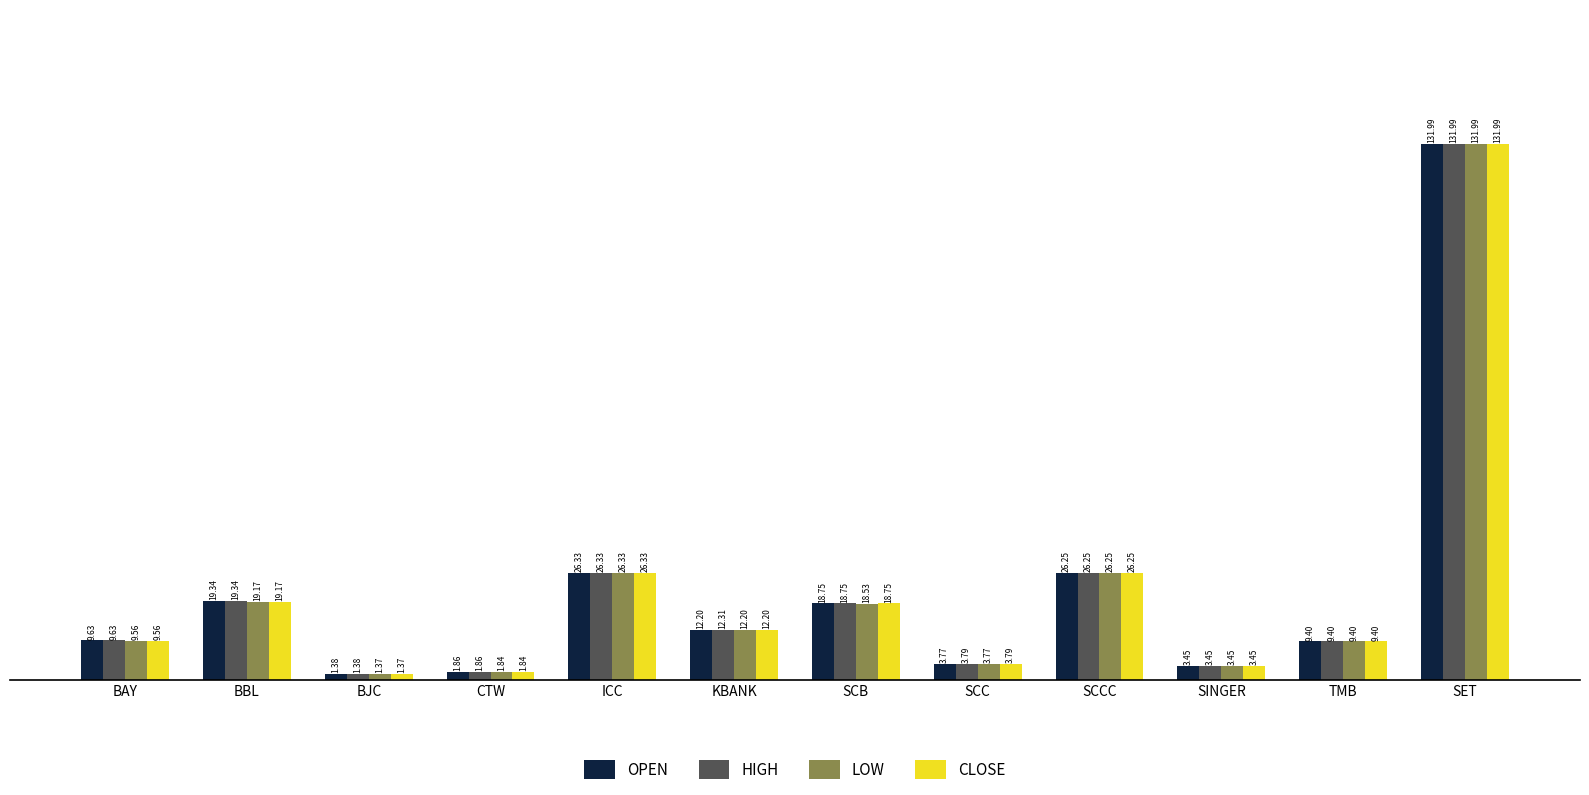

What is the sum of all CLOSE values?

264.1